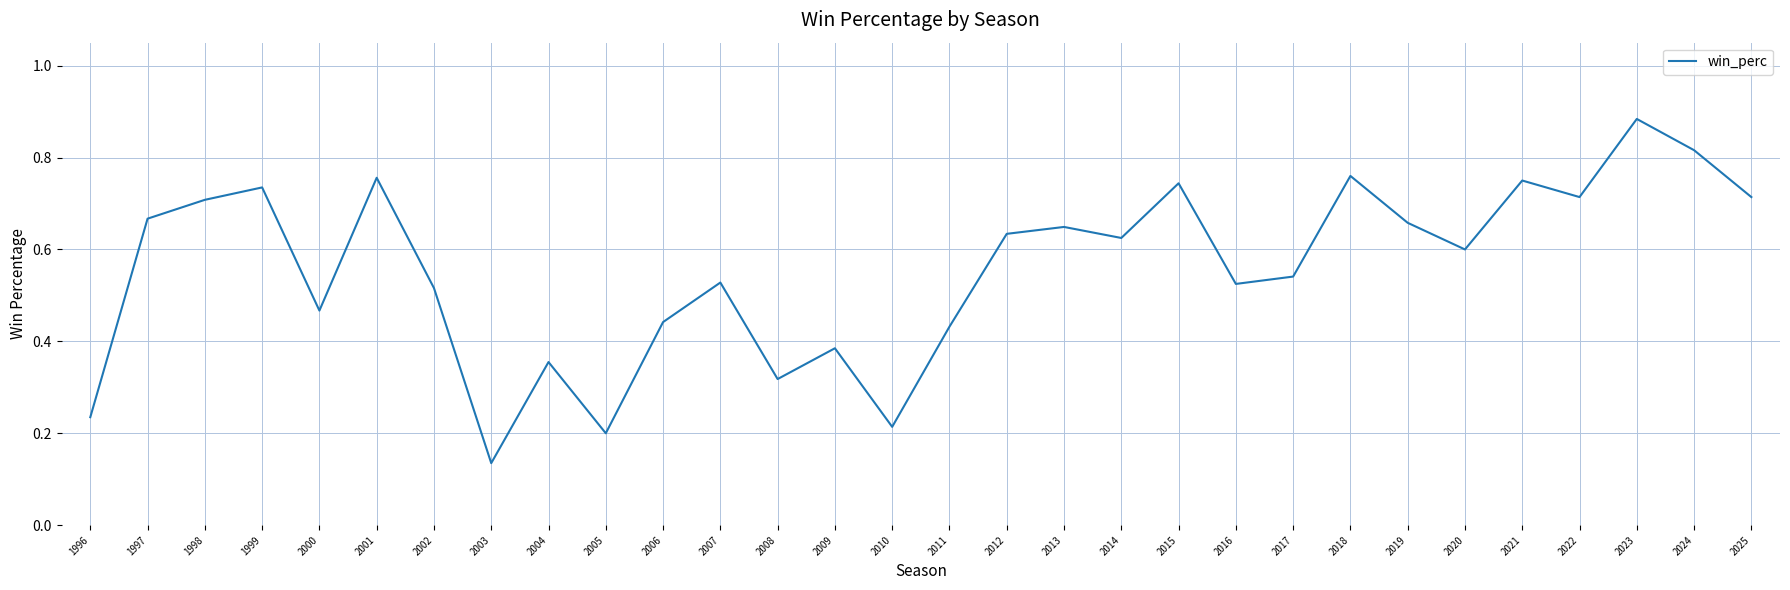

The value at 2019 is 0.7. True or false?

True